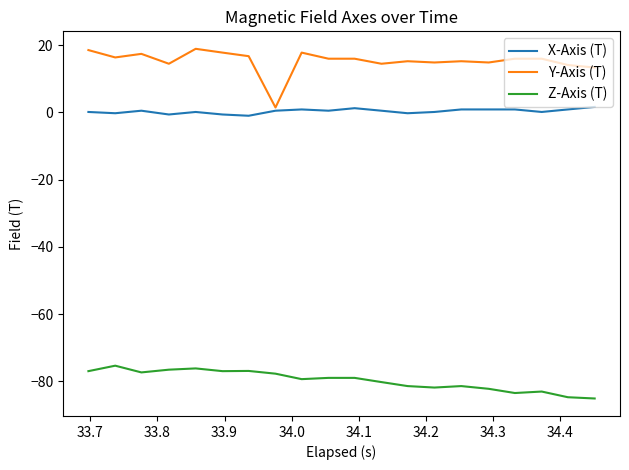

Which series has the largest range (max minus min)?

Y-Axis (T)